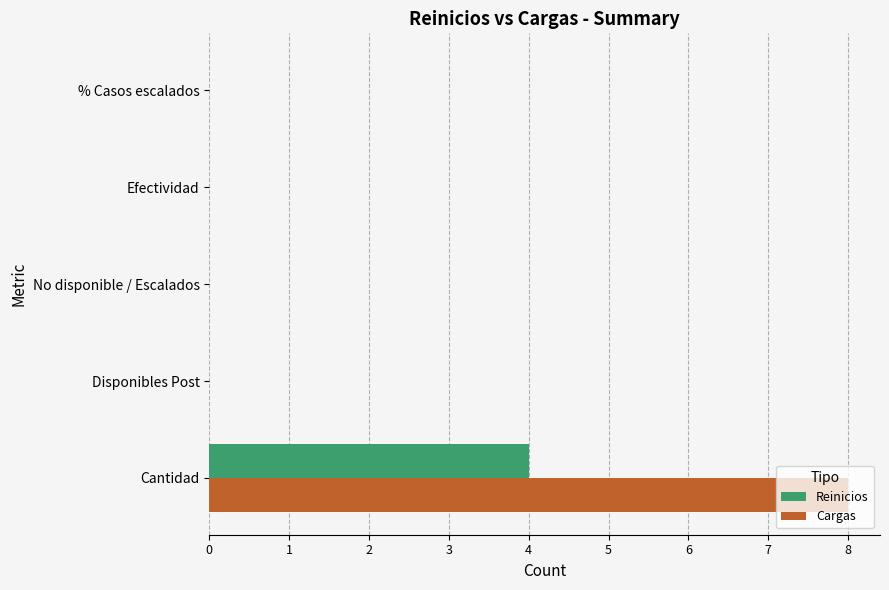

What is the sum of all Reinicios values?

4